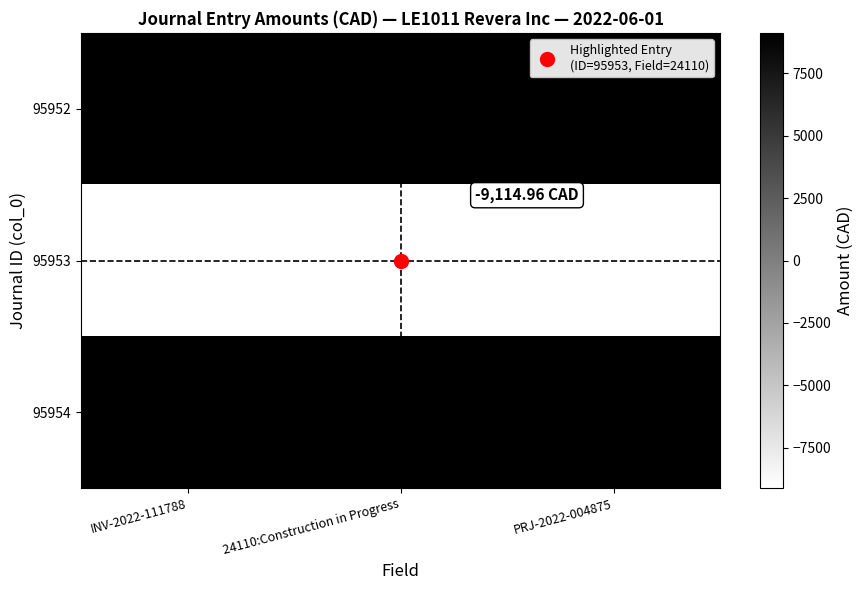

Rank the series at INV-2022-111788 from highest to lowest value.

95952, 95954, 95953